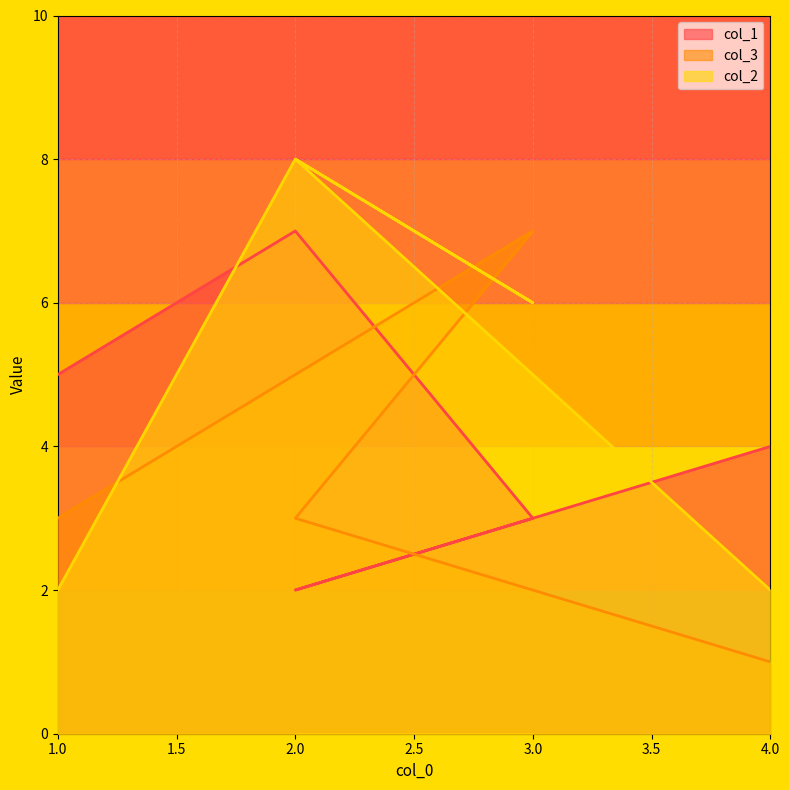

What is the highest value of the col_1 series?

7